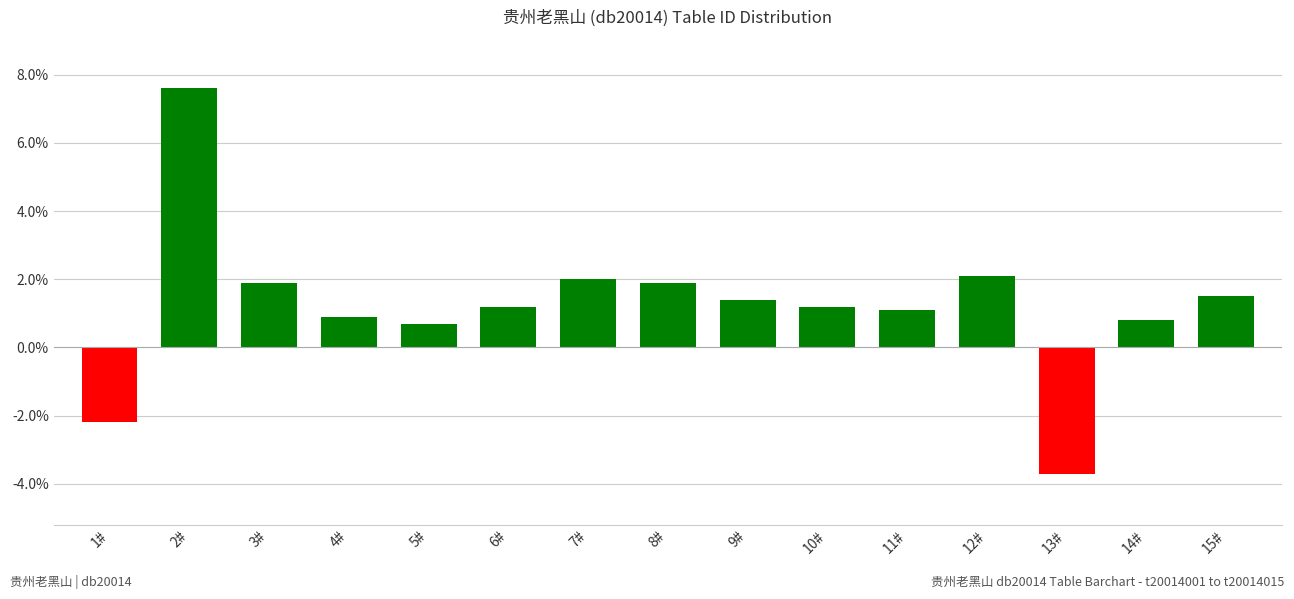

What position from the right is 5#?

11